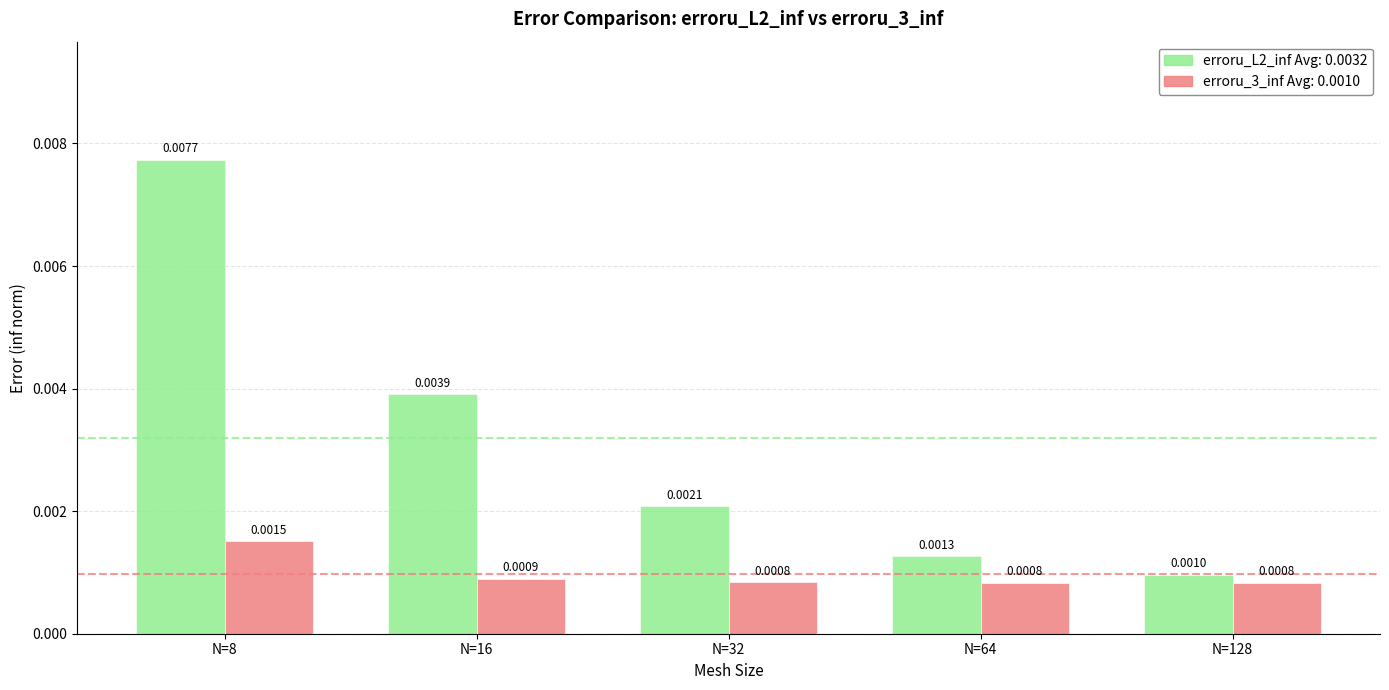

At which category is the sum across all series the highest?

N=8